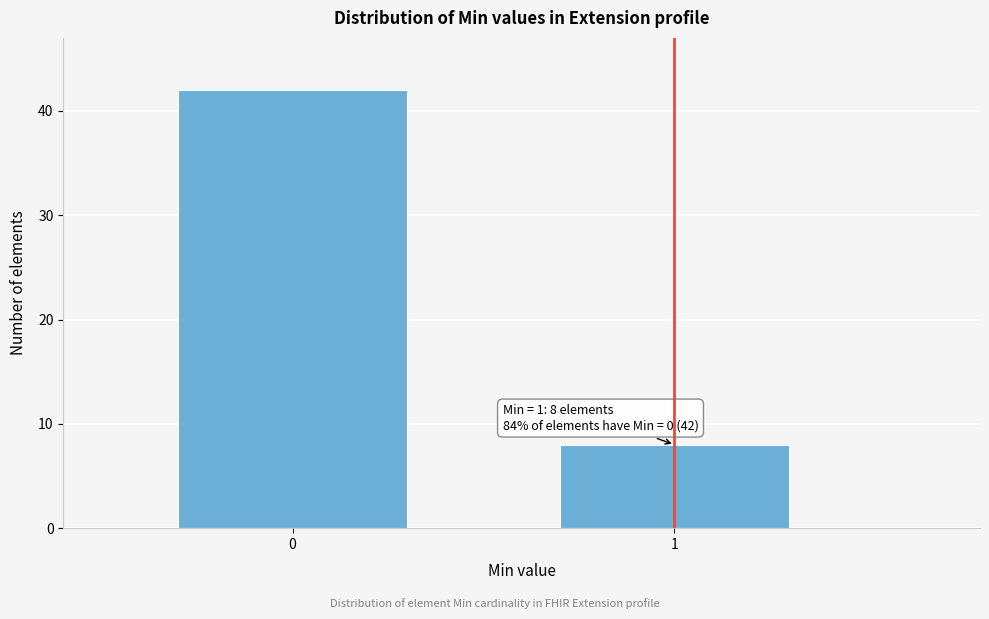

Reading right to left, what are all the values shown in this chart?

1=8	0=42